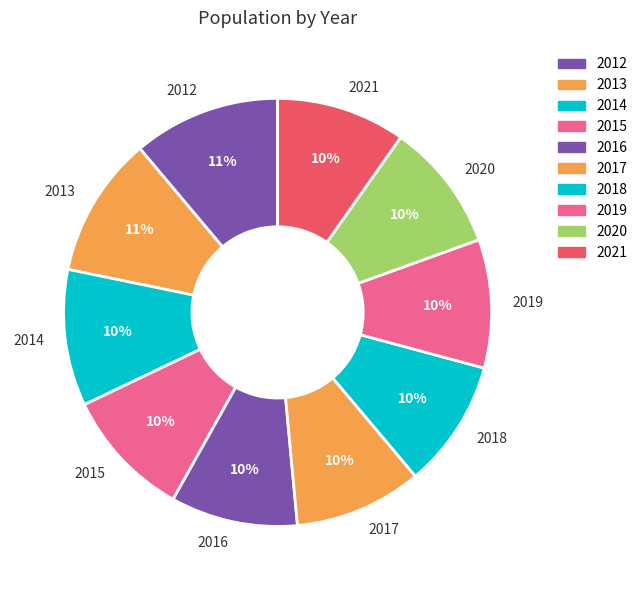

To the nearest percent, what is the average slice percentage?

10%